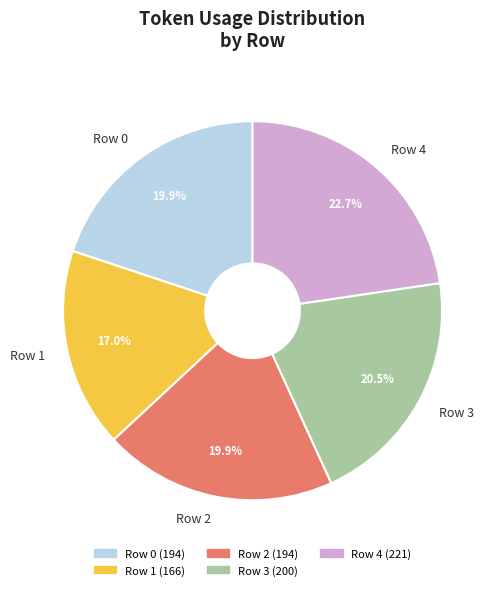

How many segments does this pie chart have?

5